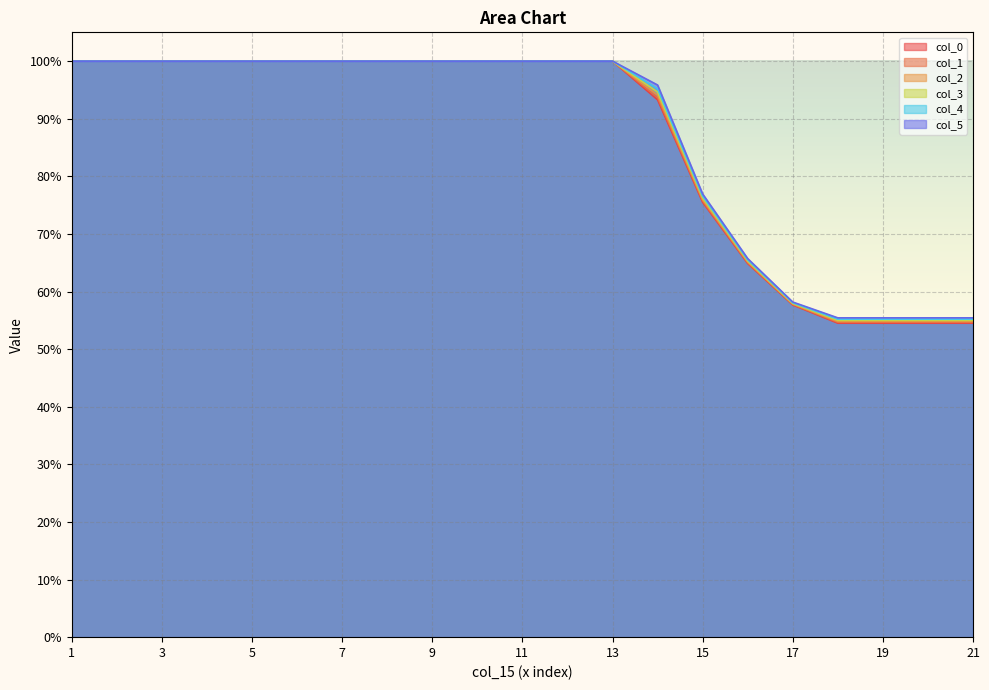

What is the difference between the maximum and second lowest values in the col_1 series?

0.5